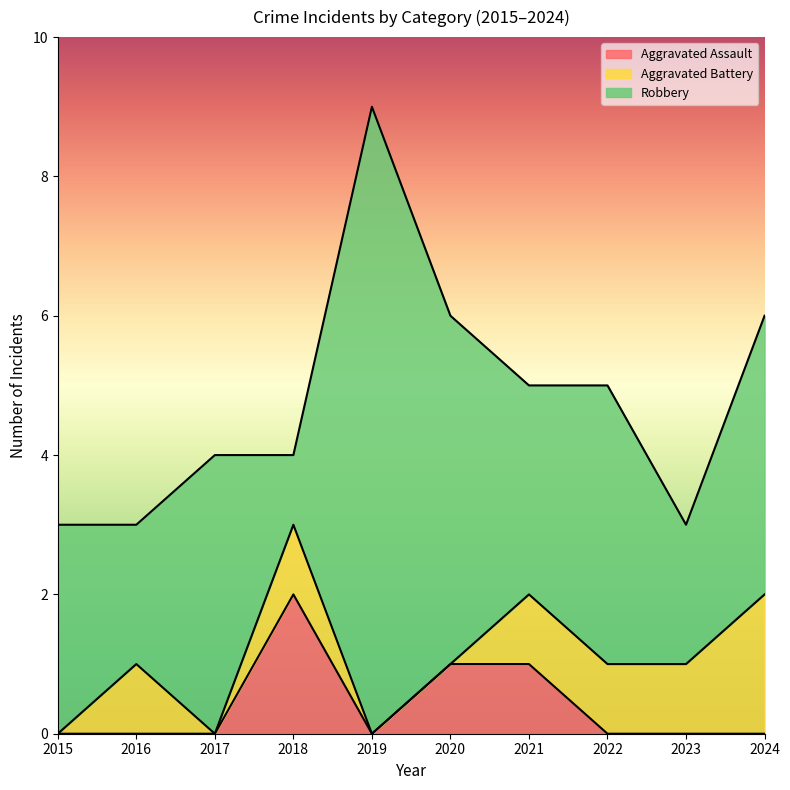

True or false: Robbery has more than 0 points higher than both neighbors.

True